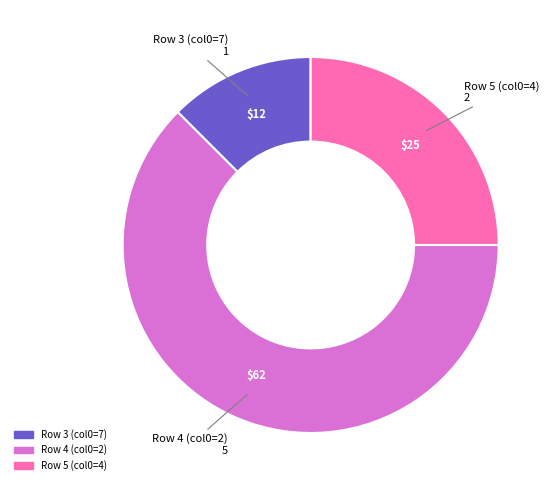

Count the number of slices in the pie.

3